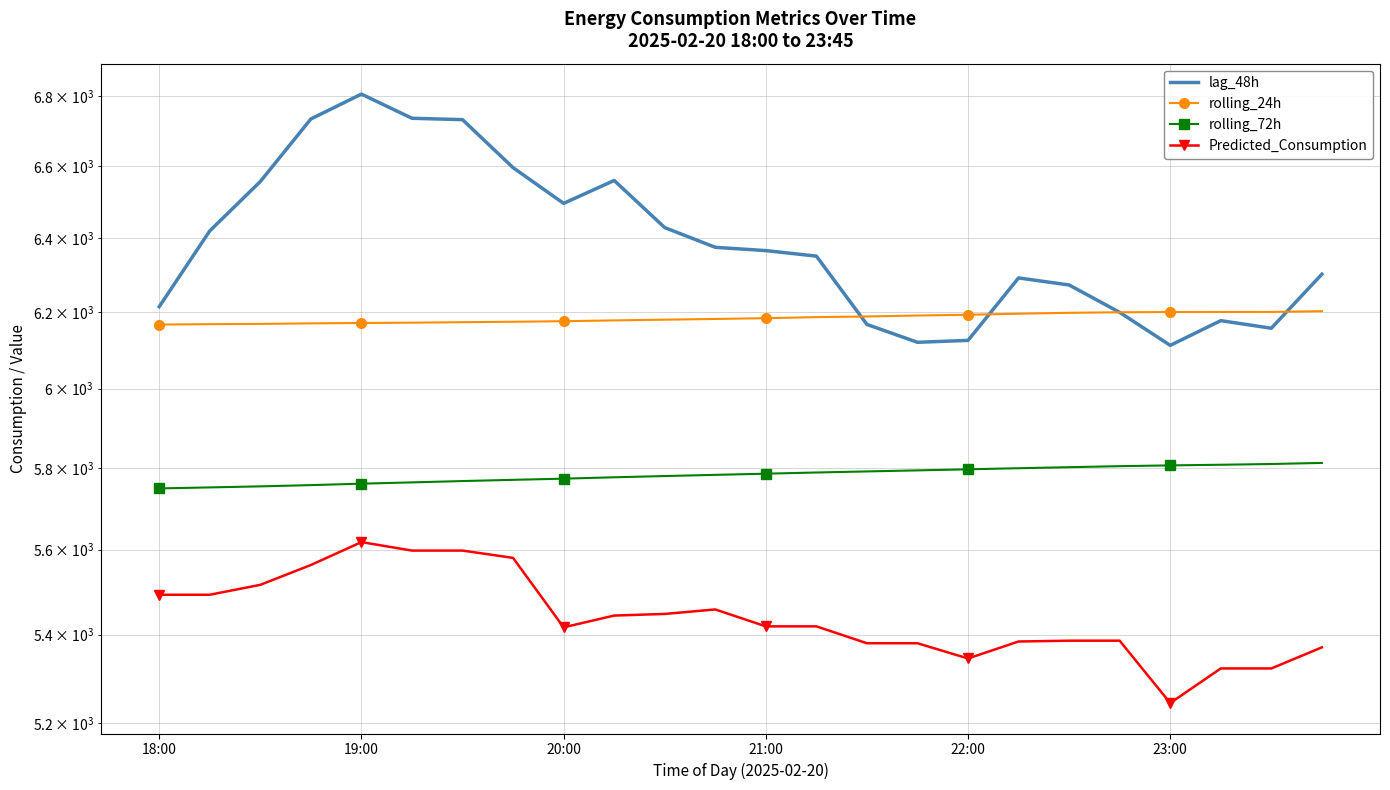

What is the difference between the highest and lowest values at 21:00?

945.7